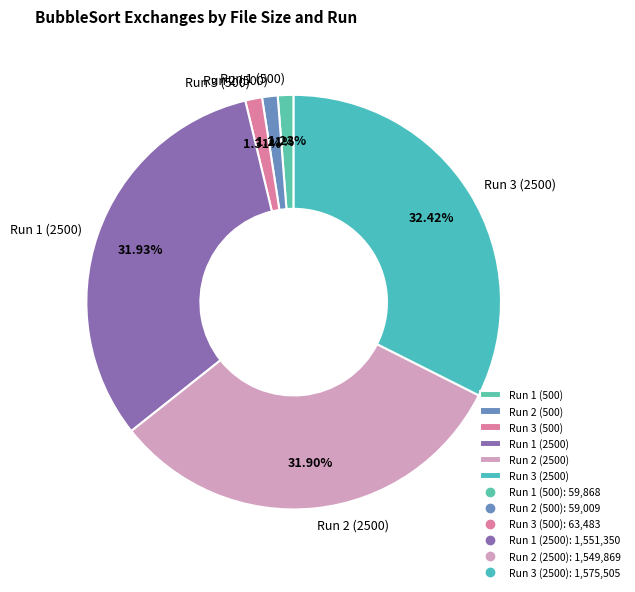

Does Run 3 (500) account for over 50% of the chart?

No